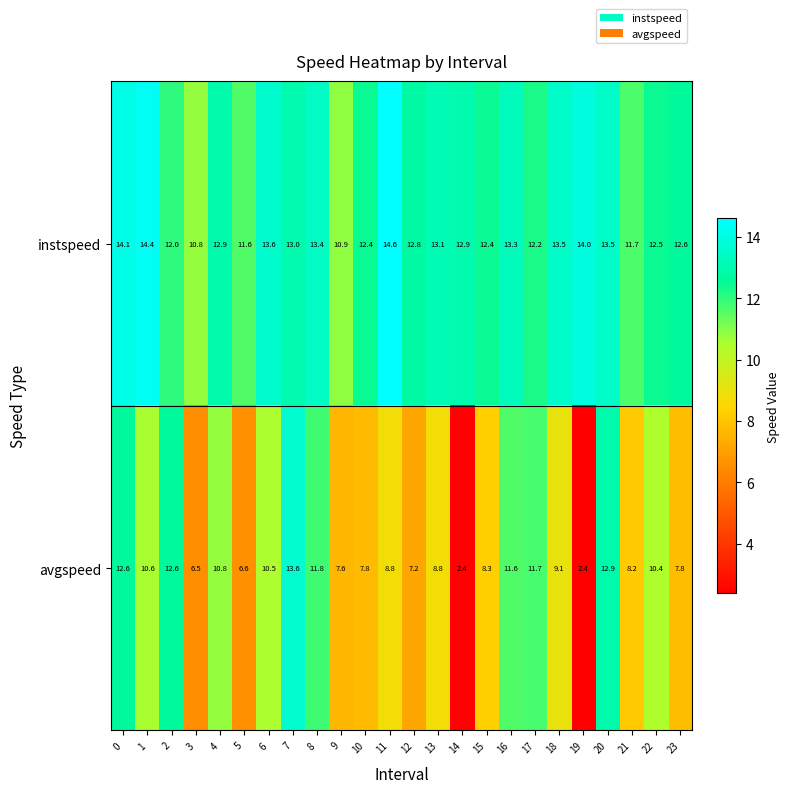

At how many categories does at least one series exceed 6?

24